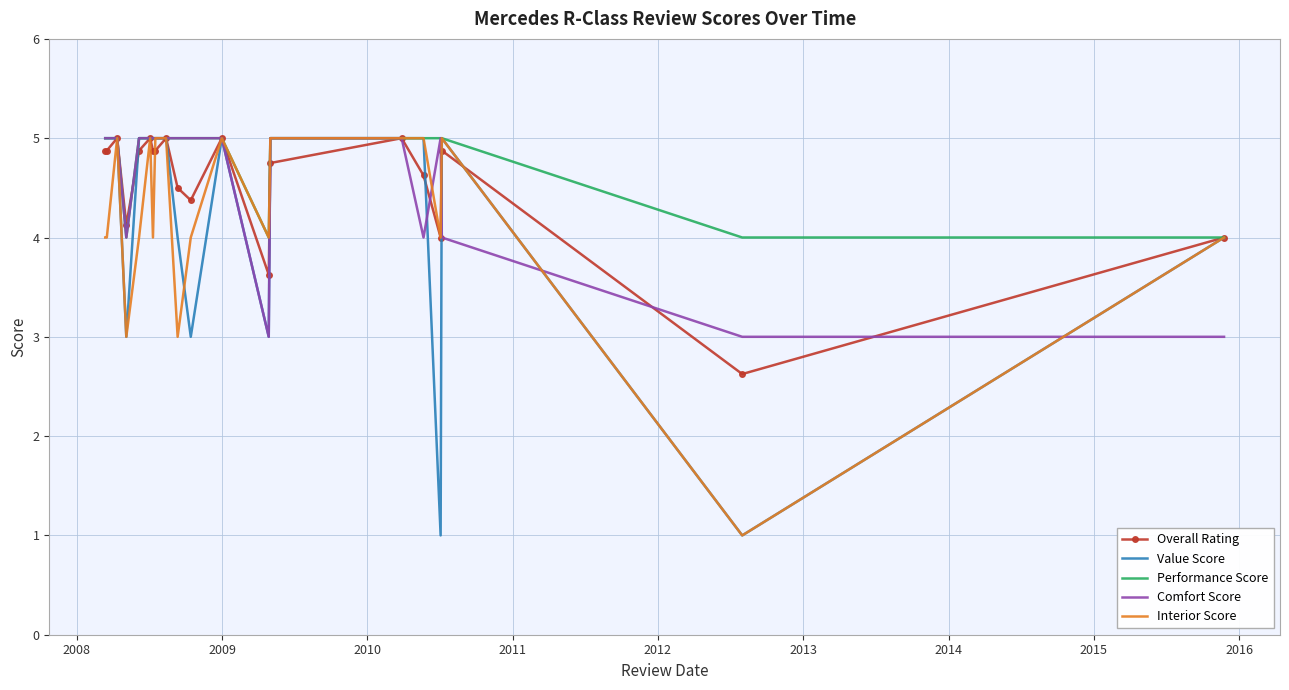

Which series has the largest total across all categories?

Performance Score